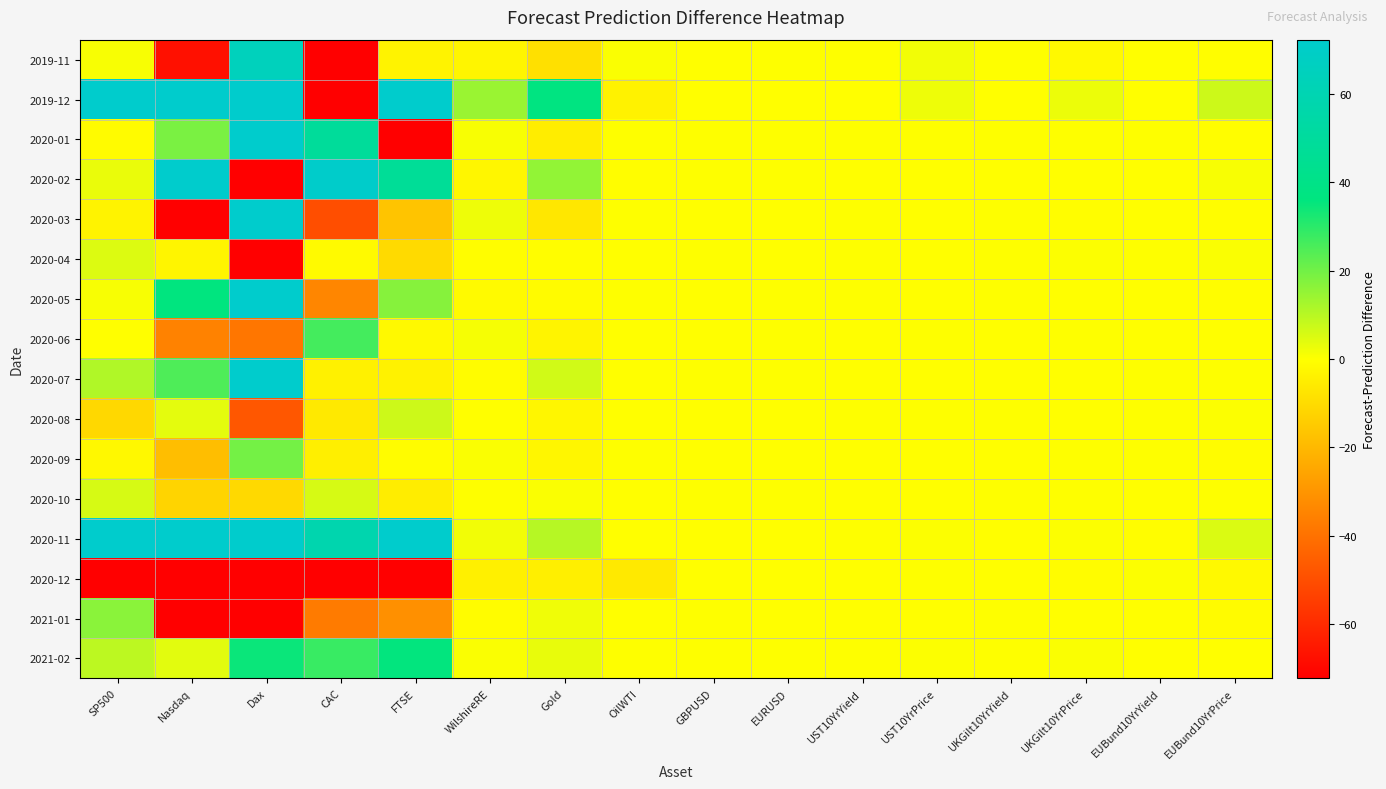

Rank the series by their maximum value, from lowest to highest.

2020-12, 2020-04, 2020-10, 2020-08, 2021-01, 2020-09, 2020-06, 2021-02, 2019-11, 2020-07, 2020-05, 2020-03, 2020-02, 2020-01, 2020-11, 2019-12